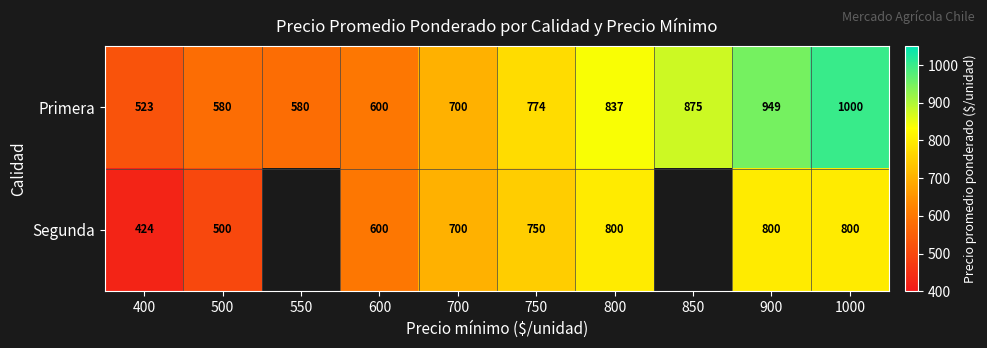

What is the sum of all Primera values?

7418